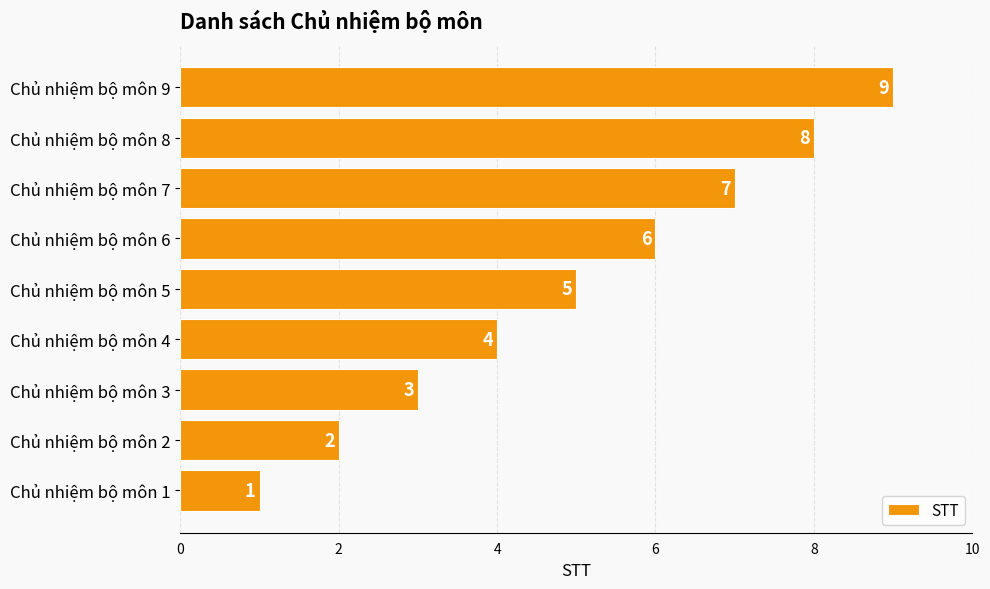

What is the maximum value shown in the chart?

9